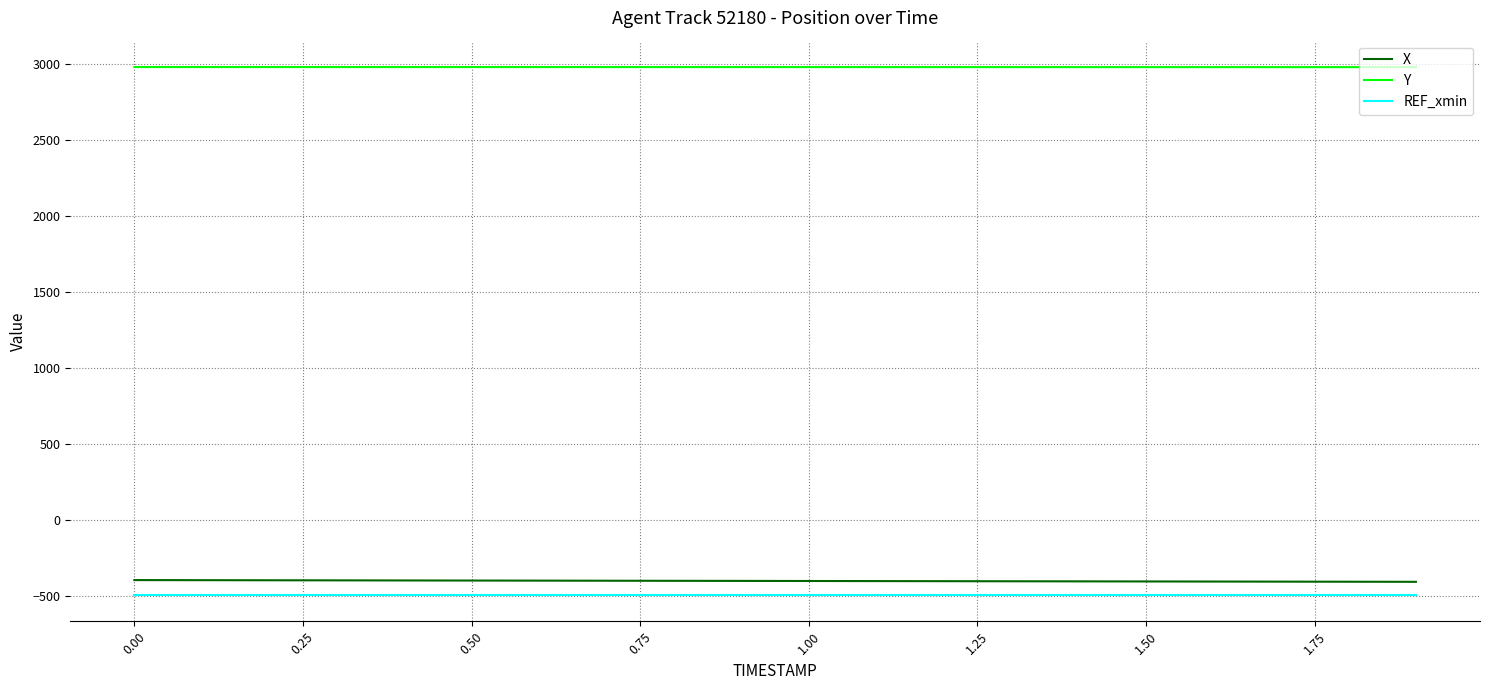

Which series has the largest total across all categories?

Y